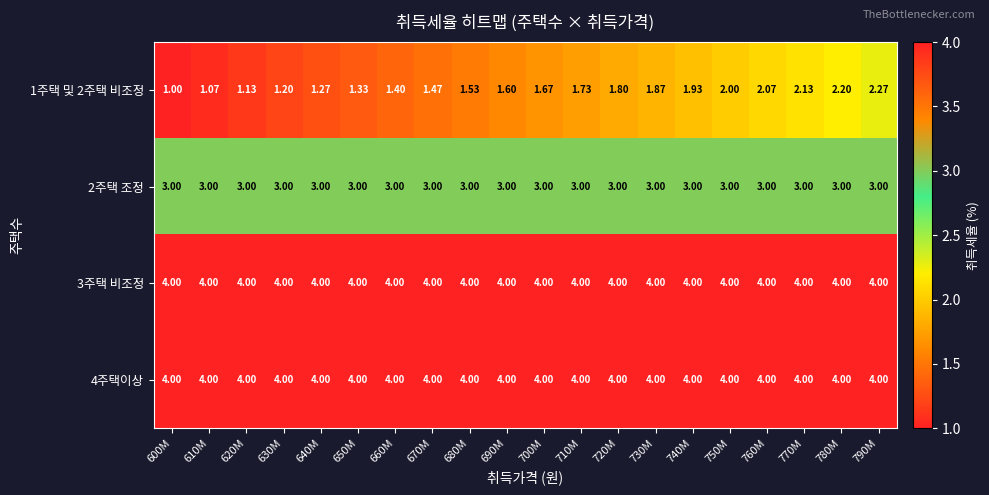

At which category is the sum across all series the highest?

790M